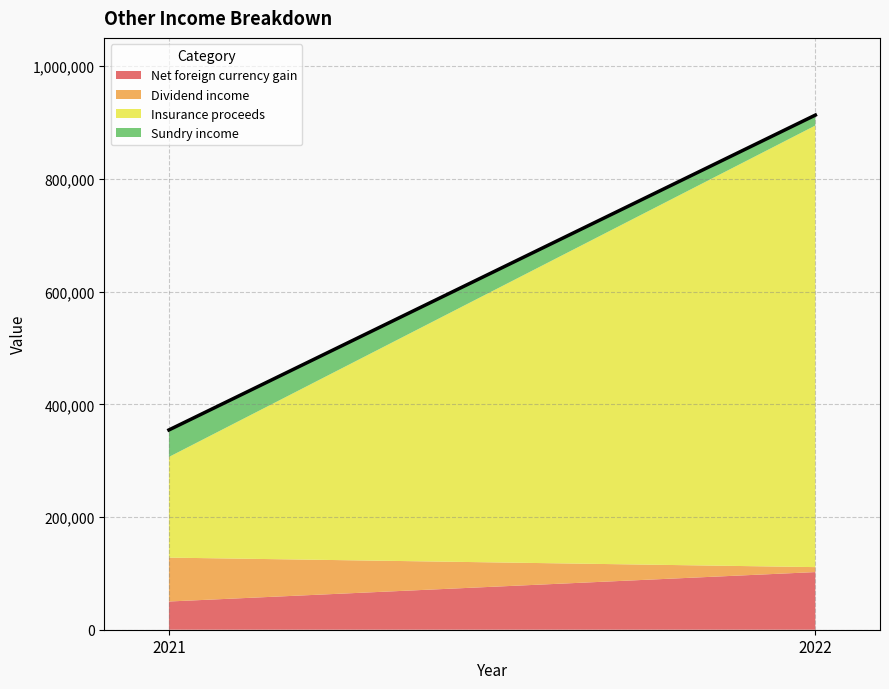

Which label corresponds to the smallest value in the chart?

2022